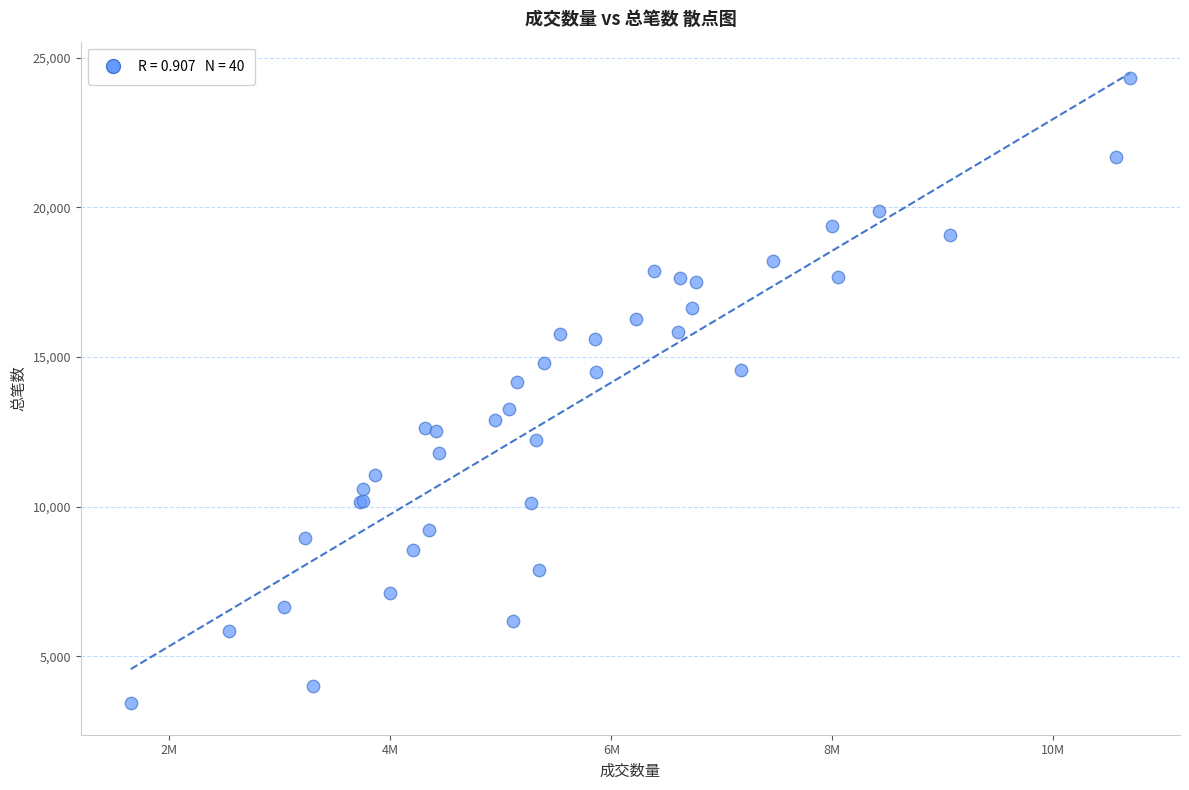

What Y value in the scatter plot is closest to 13872?

14161